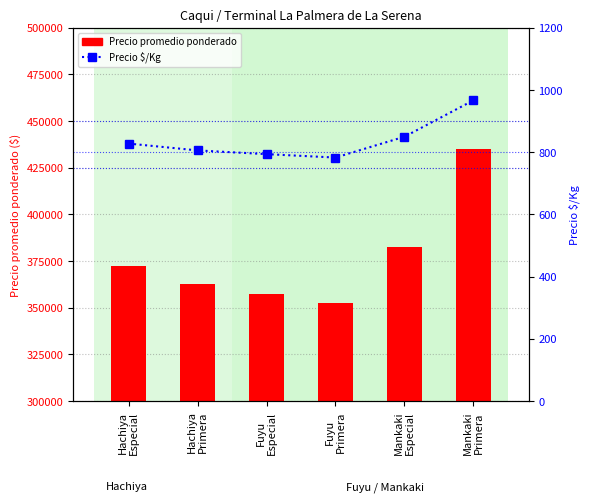

At which label does Precio $/Kg first exceed 828?

Mankaki
Especial